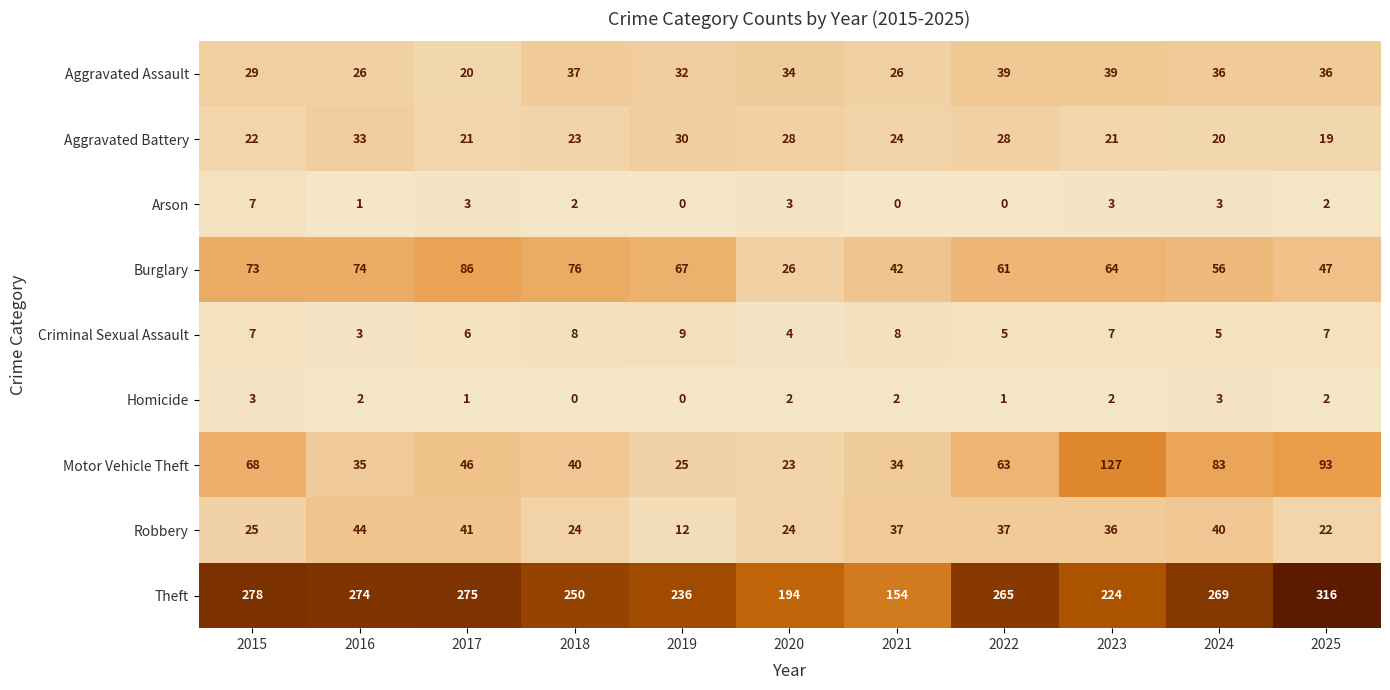

Rank the series by their maximum value, from lowest to highest.

Homicide, Arson, Criminal Sexual Assault, Aggravated Battery, Aggravated Assault, Robbery, Burglary, Motor Vehicle Theft, Theft